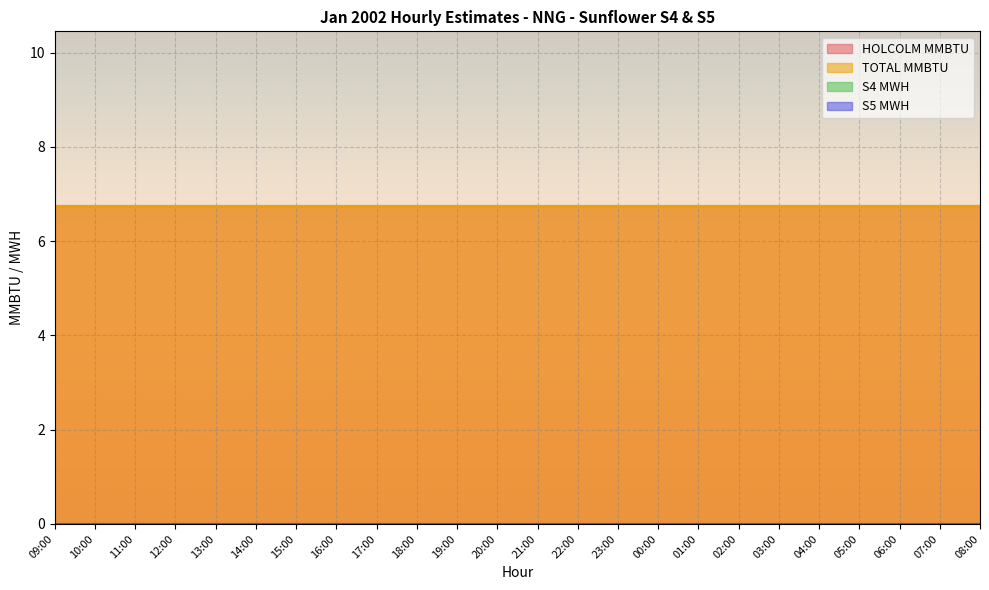

At which category is the sum across all series the highest?

09:00